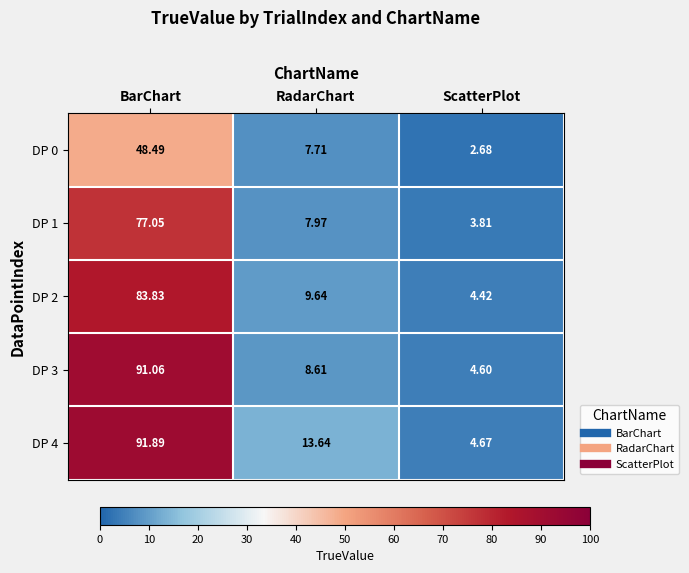

At which category is the sum across all series the highest?

BarChart